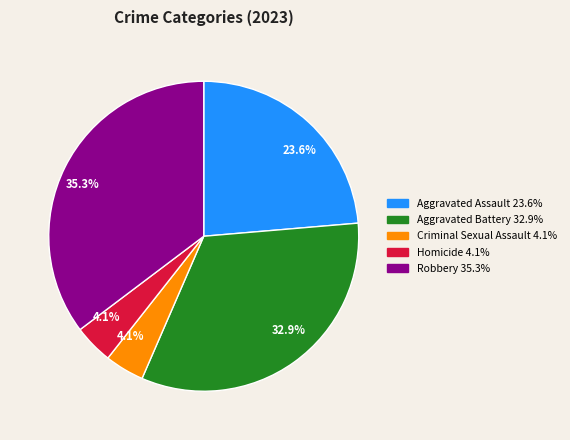

The Criminal Sexual Assault slice represents 4% of the pie. True or false?

True